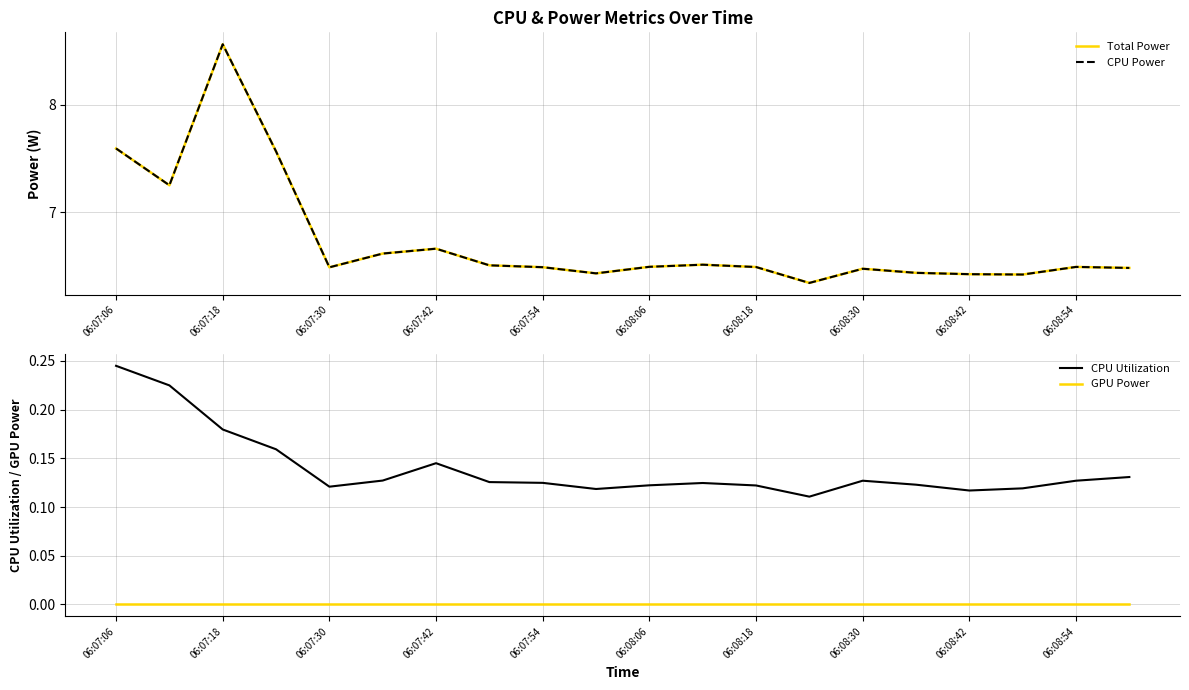

True or false: CPU Utilization and GPU Power cross at least once.

False